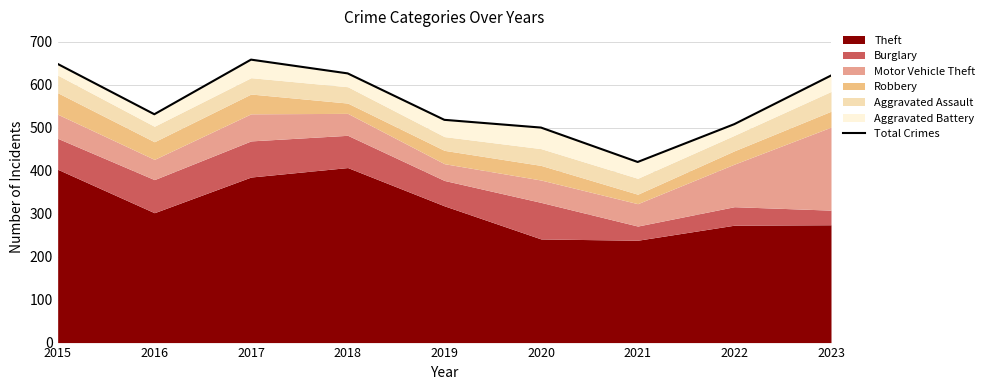

Where is the first local minimum?

2016